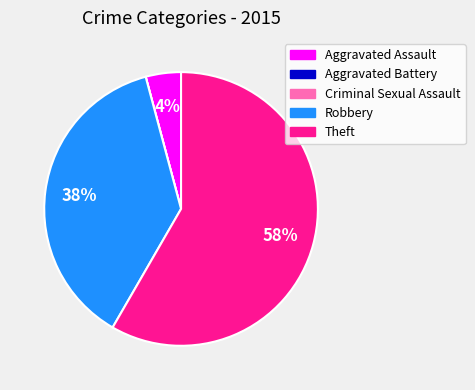

Which has a higher value, Robbery or Aggravated Assault?

Robbery